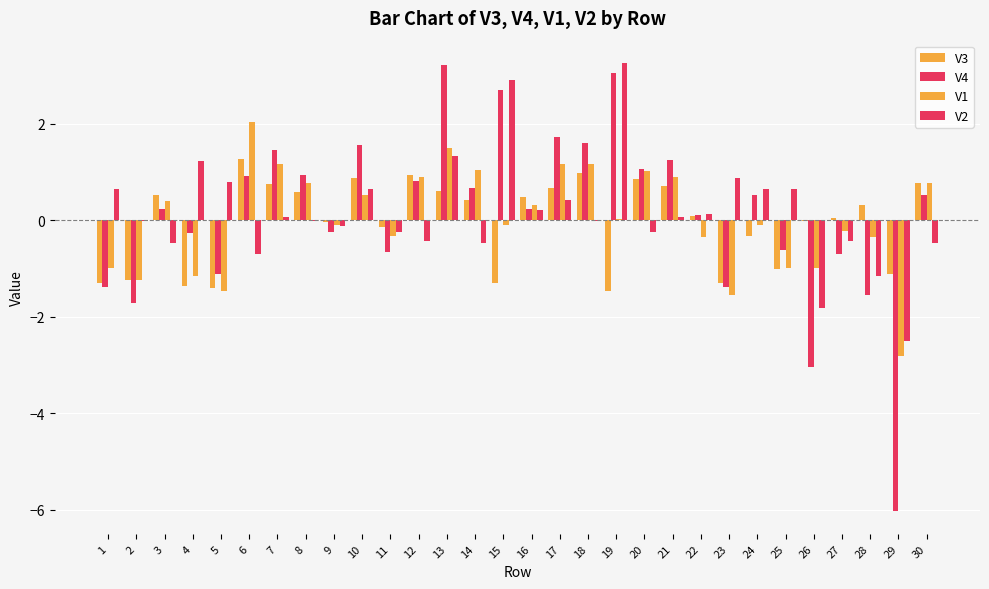

At which label does V3 first exceed 0?

3